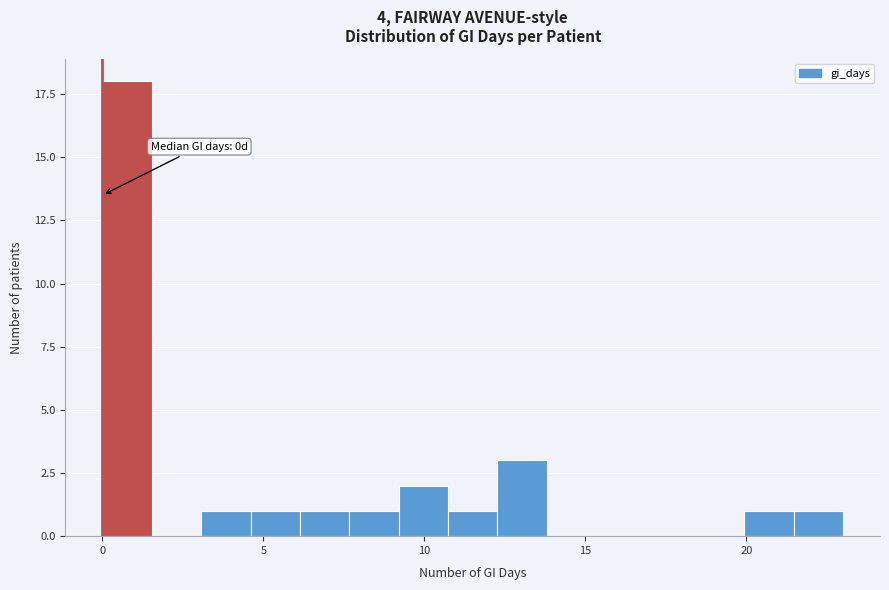

Around what value on the x-axis is the tallest bar? Give the approximate position of its centre, as read against the axis.

1.0